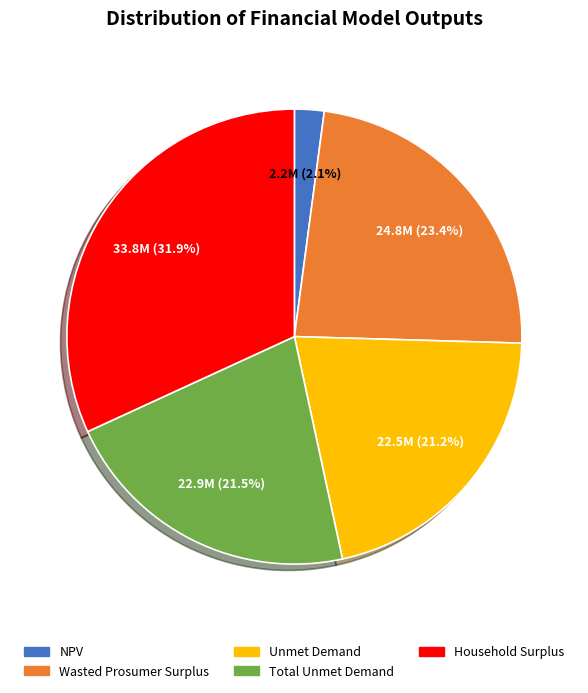

Is there a majority slice in this chart?

No